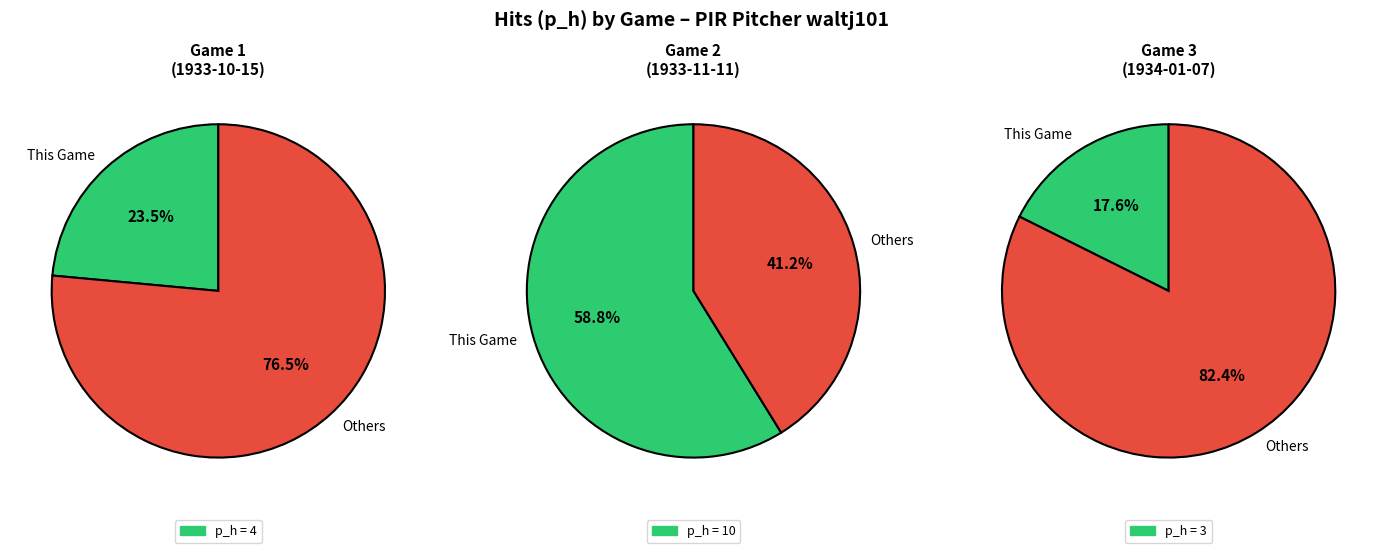

The PRG193310151 slice represents 10% of the pie. True or false?

False